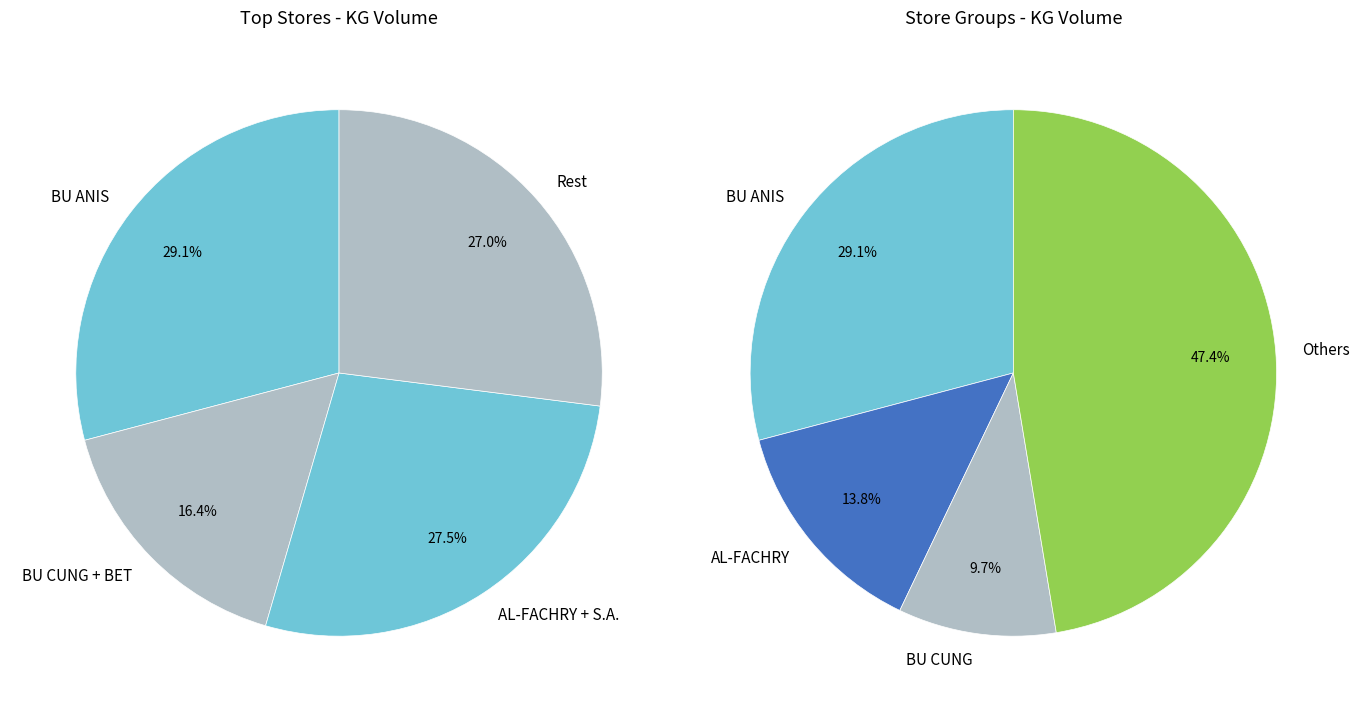

To the nearest percent, what percentage of the pie is BET?

7%